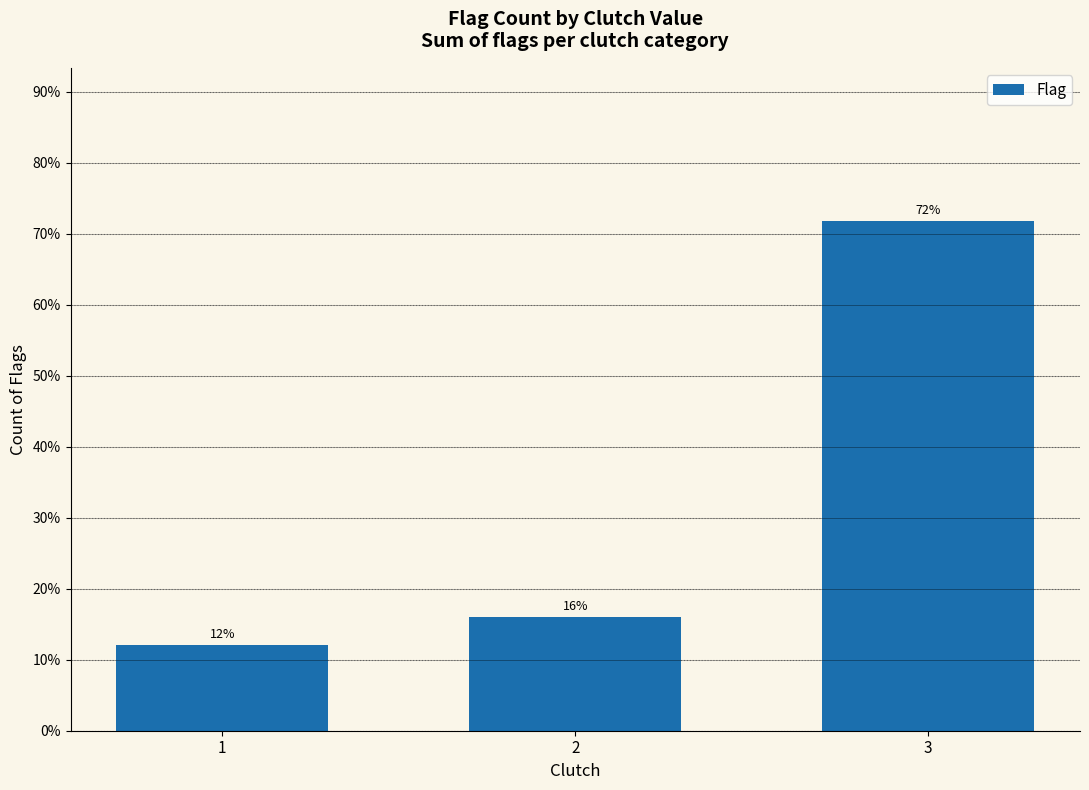

What is the approximate value at 2?

0.2